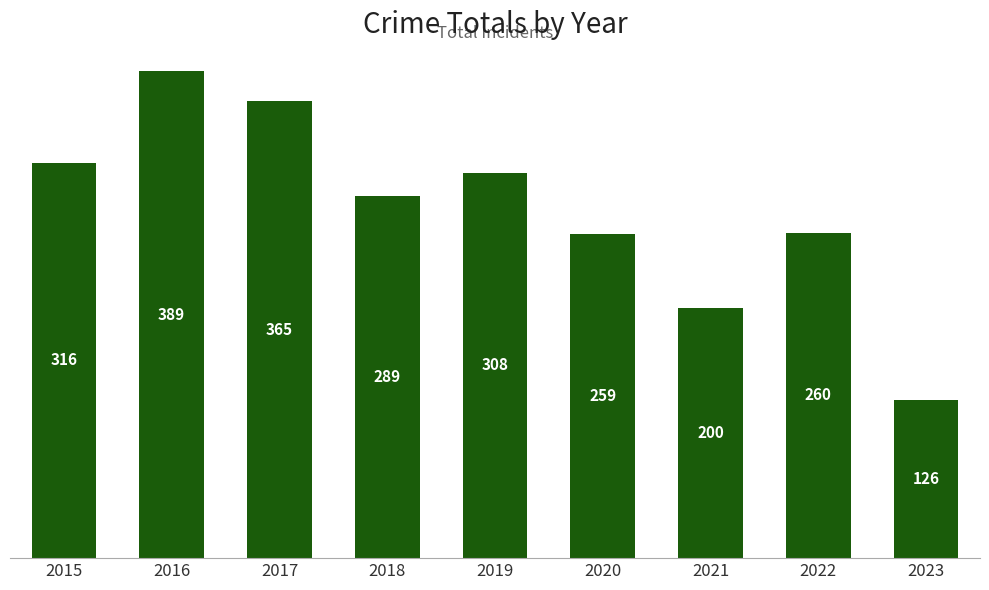

How many bars are there in total?

9